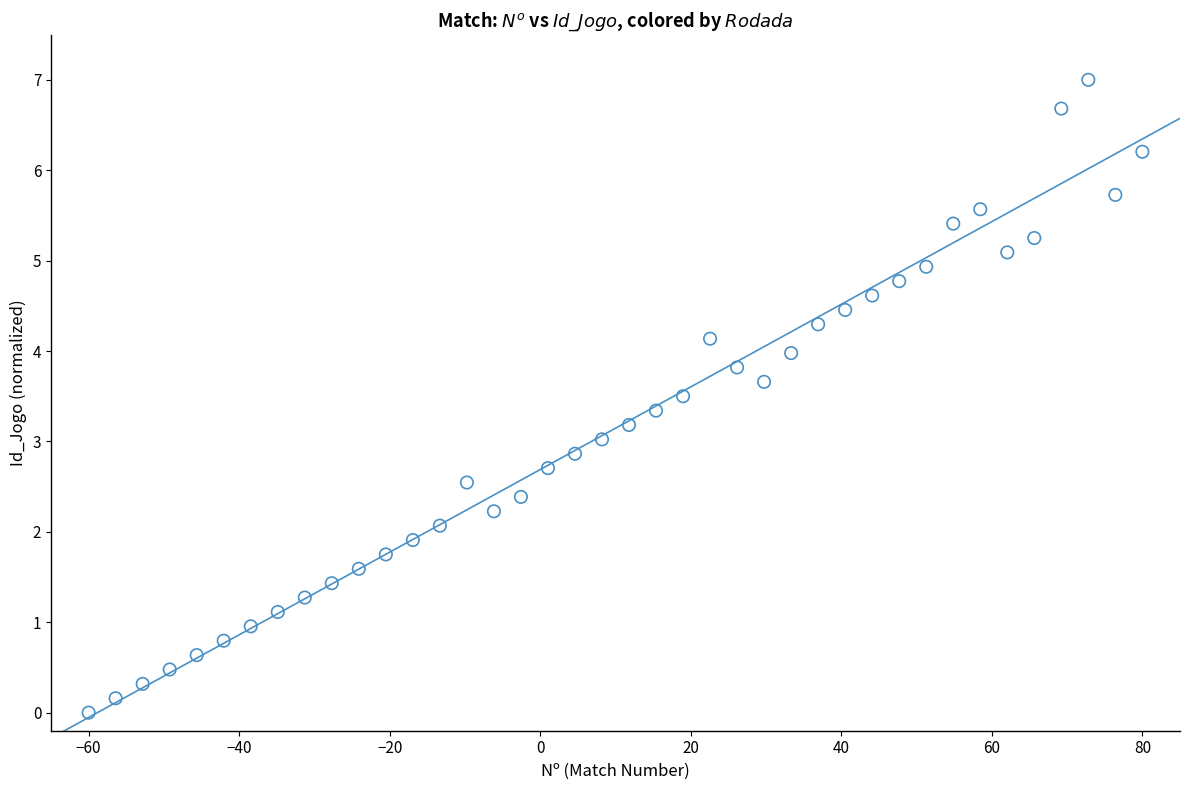

What is the range of Y values (max minus min)?

7.0